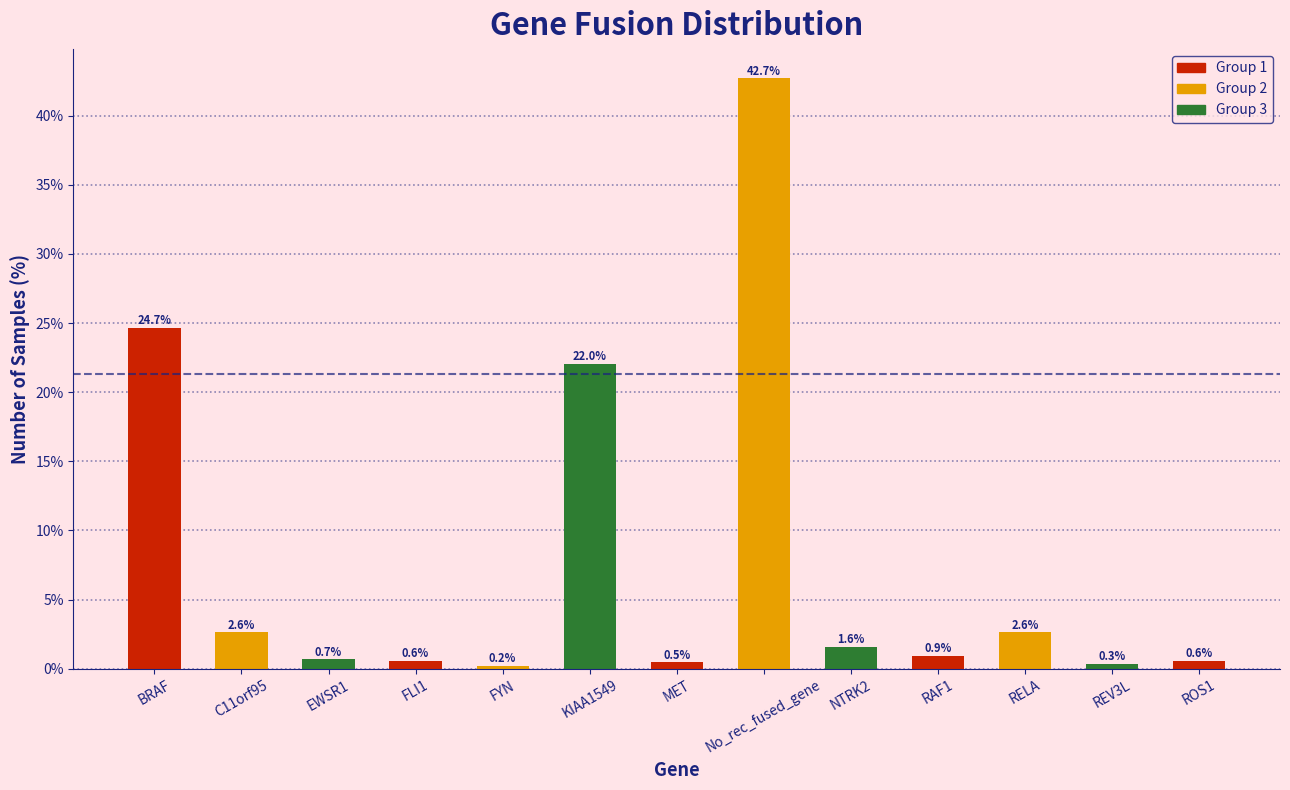

Reading right to left, transcribe all the data shown in this chart.

ROS1=0.6	REV3L=0.3	RELA=2.6	RAF1=0.9	NTRK2=1.6	No_rec_fused_gene=42.7	MET=0.5	KIAA1549=22.0	FYN=0.2	FLI1=0.6	EWSR1=0.7	C11orf95=2.6	BRAF=24.7